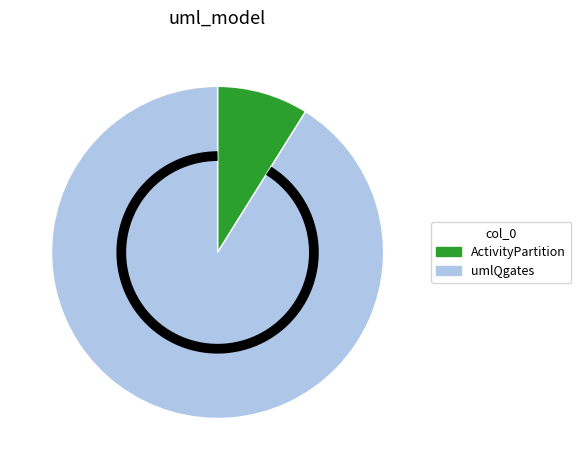

Which slice is the largest?

umlQgates